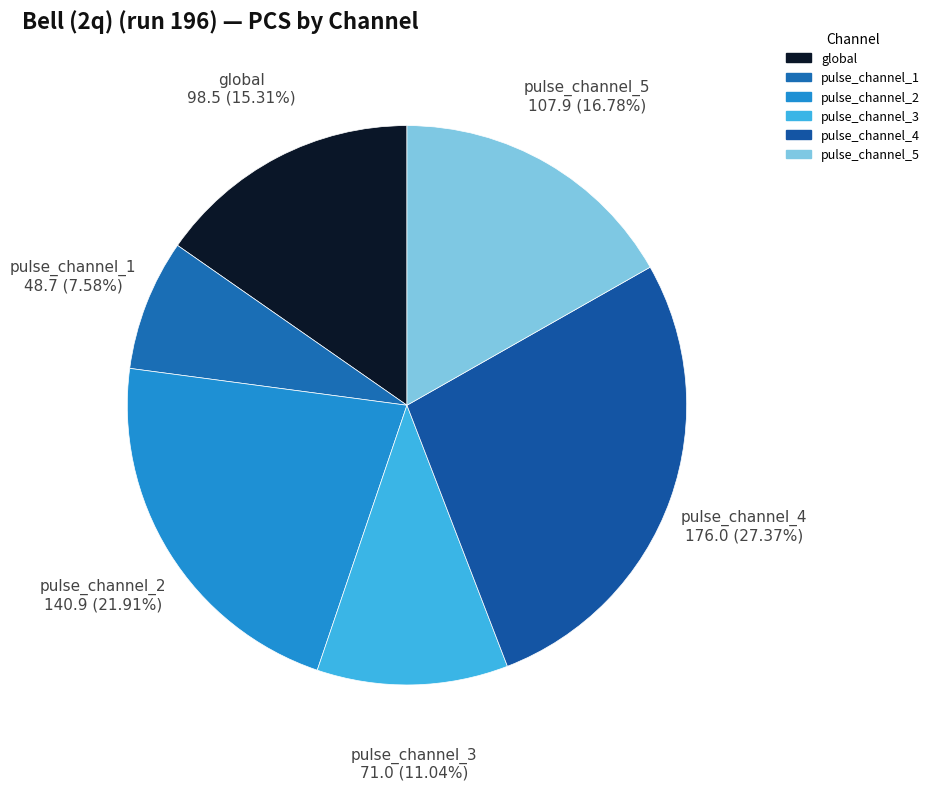

Which category has the smallest portion of the pie?

pulse_channel_1